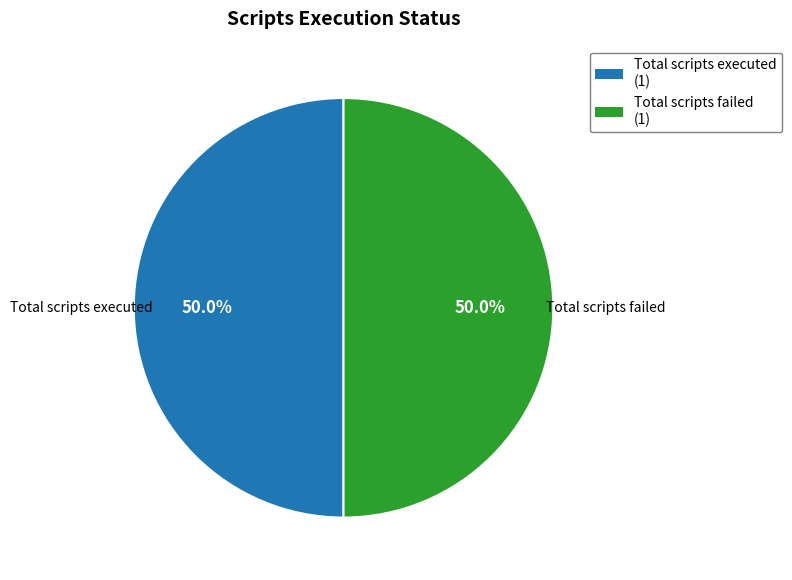

Combined, what portion of the pie is Total scripts executed (1) and Total scripts failed (1)?

100.0%